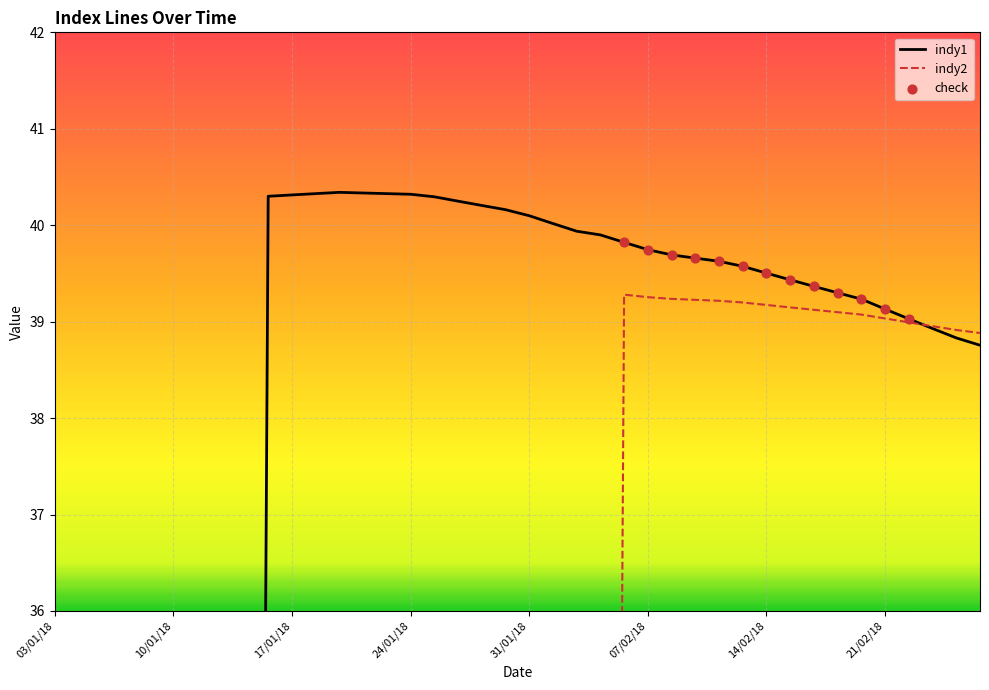

What is the total value across all series at 19/02/18?

78.4